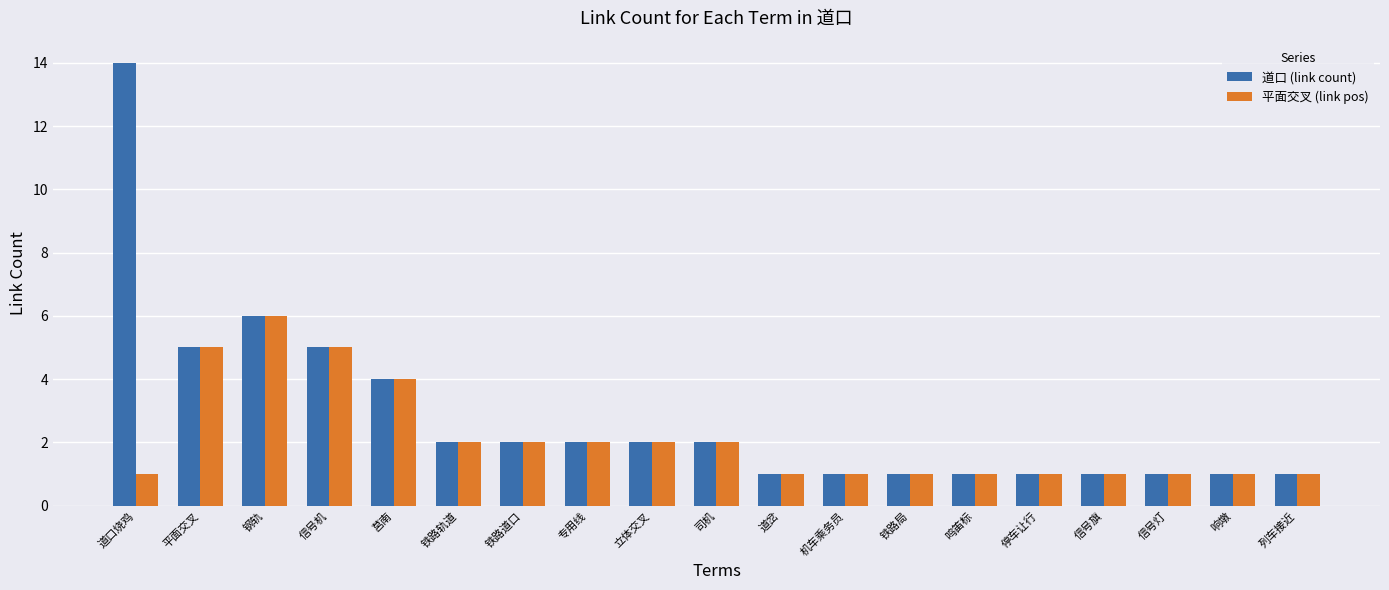

True or false: 平面交叉 (link pos) has a value of 8 at 平面交叉.

False